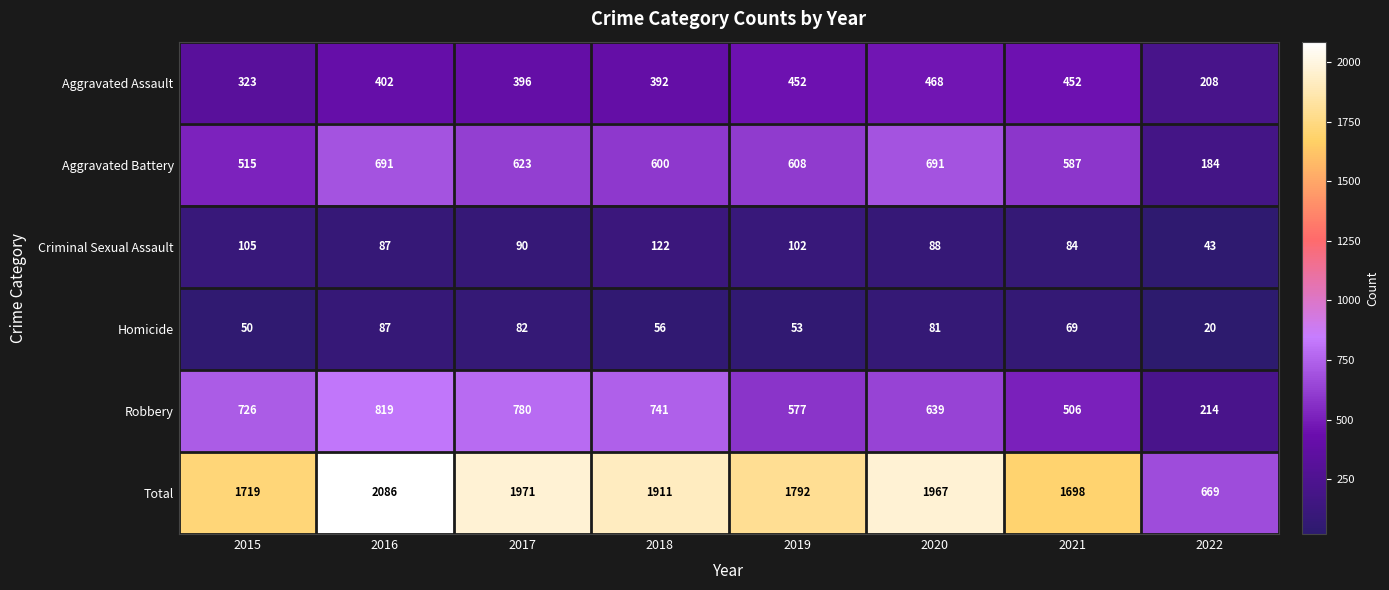

What is the total value across all series at 2020?

3934